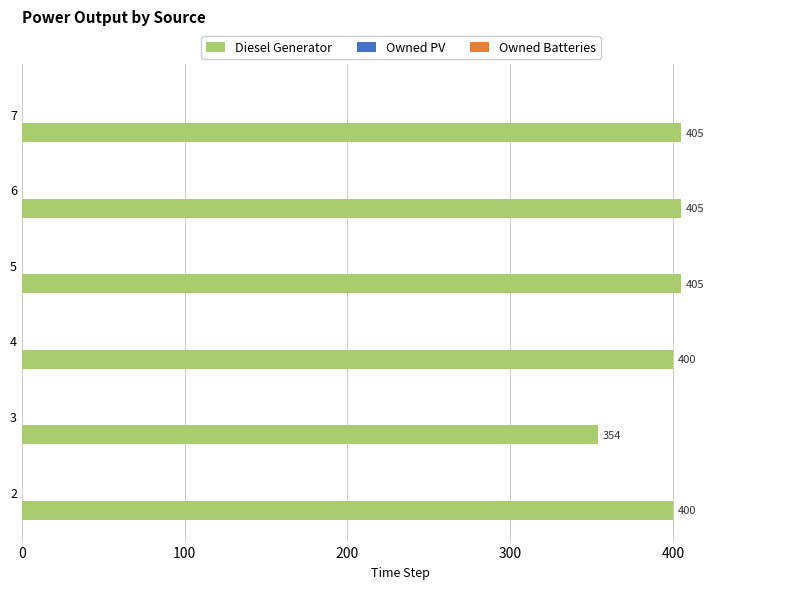

What is the change in value from 4 to 5?

+5